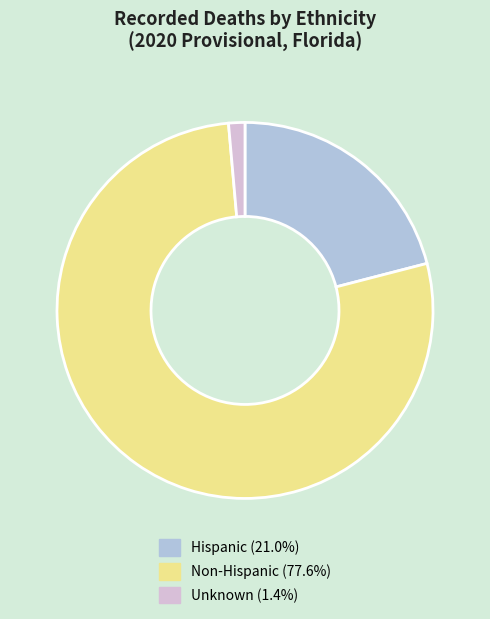

Is there any slice that represents more than half of the pie?

Yes